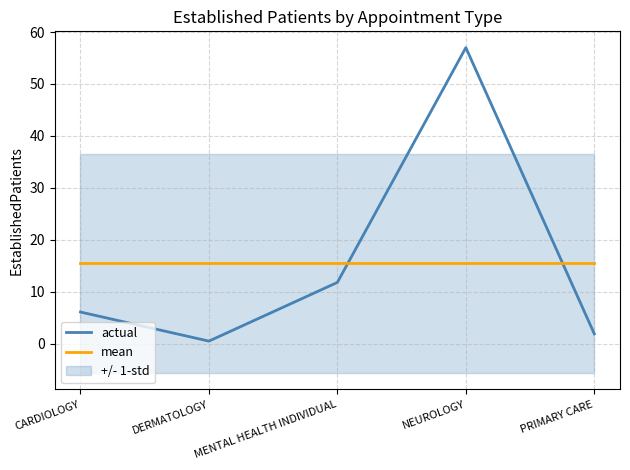

Reading left to right, list all the values displayed in this chart.

actual: 6.1	0.5	11.8	57.0	1.9
mean: 15.5	15.5	15.5	15.5	15.5